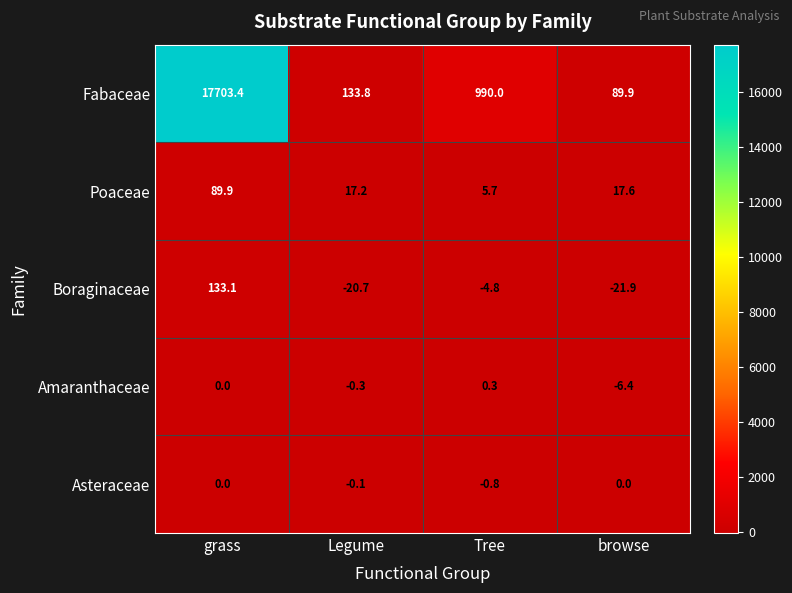

At which label is Fabaceae closest to 8896?

Tree